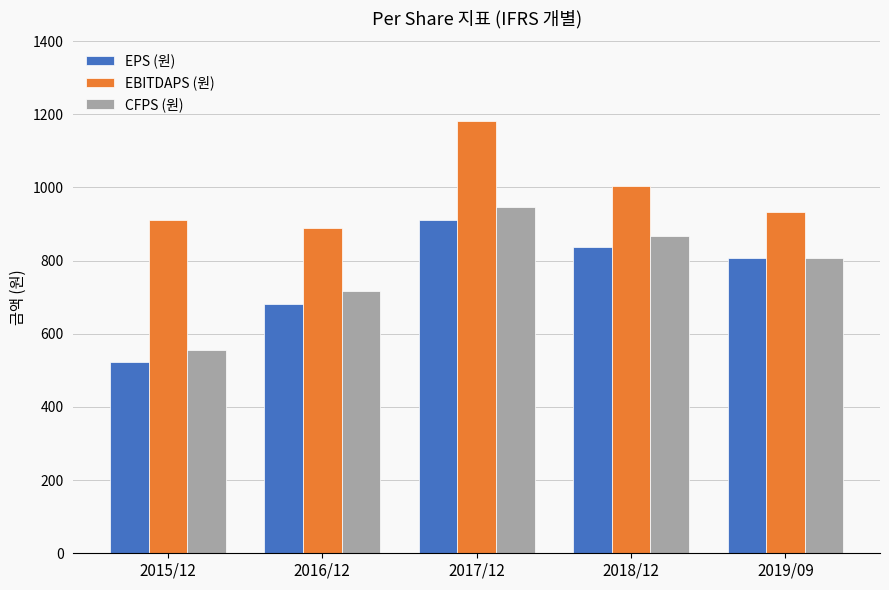

Reading right to left, transcribe all the data shown in this chart.

EPS (원): 2019/09=806	2018/12=838	2017/12=910	2016/12=682	2015/12=523
EBITDAPS (원): 2019/09=932	2018/12=1004	2017/12=1181	2016/12=890	2015/12=910
CFPS (원): 2019/09=806	2018/12=868	2017/12=946	2016/12=717	2015/12=556